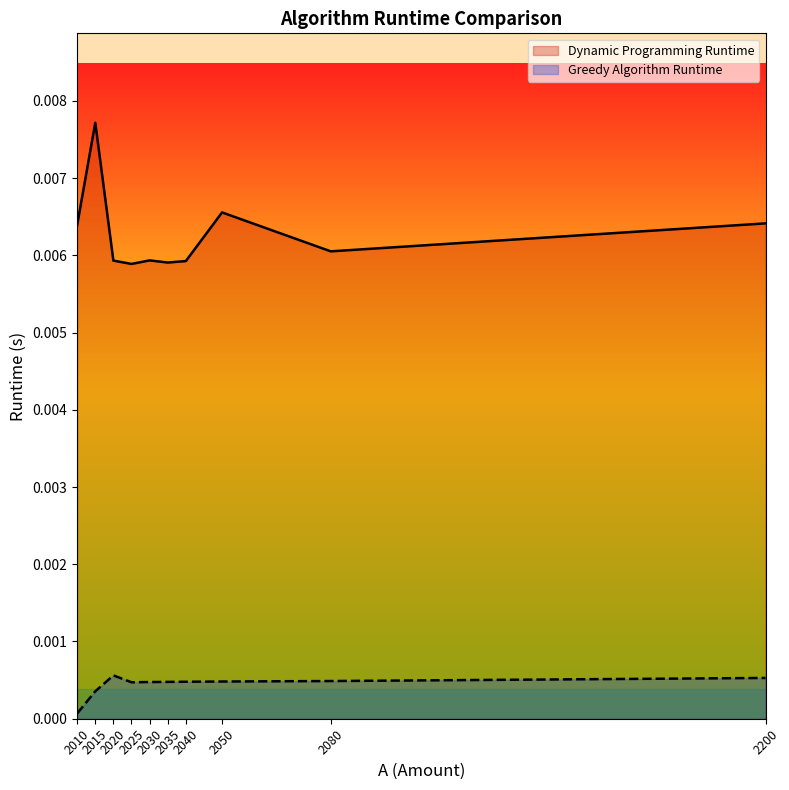

Rank the series by their maximum value, from lowest to highest.

Greedy Algorithm Runtime, Dynamic Programming Runtime